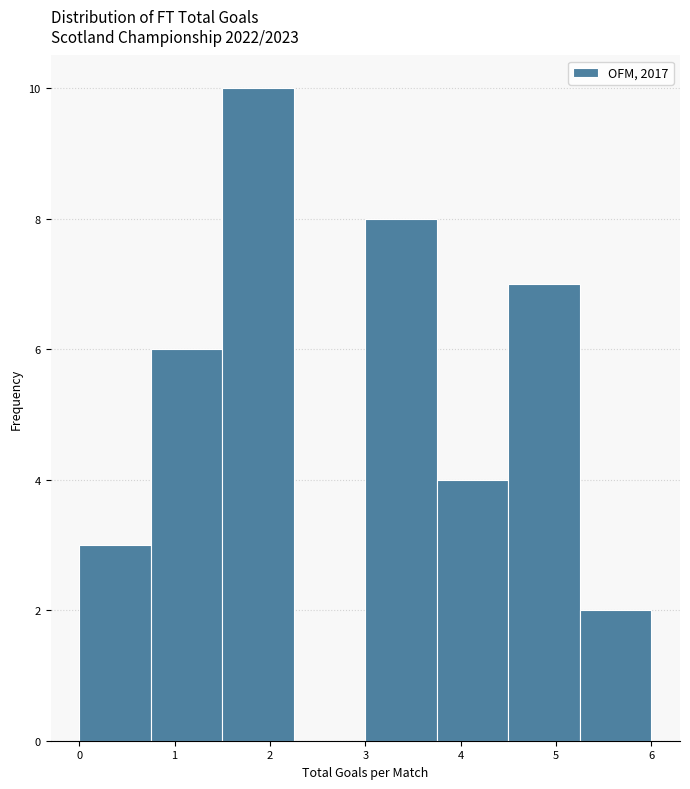

Which range on the x-axis has the tallest bar?

1.50 to 2.25